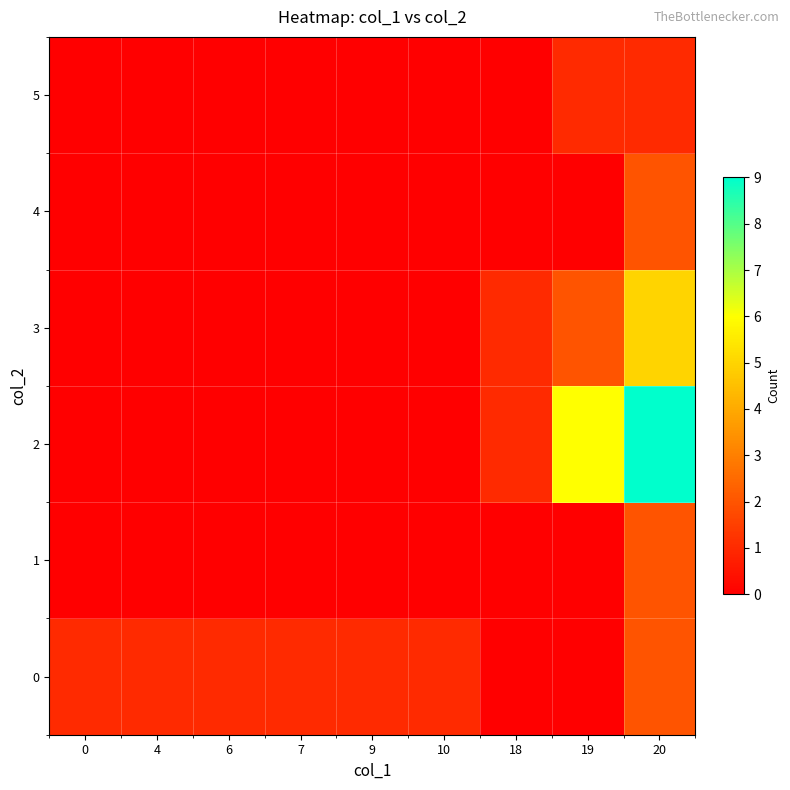

Which series changed the most between 7 and 19?

2